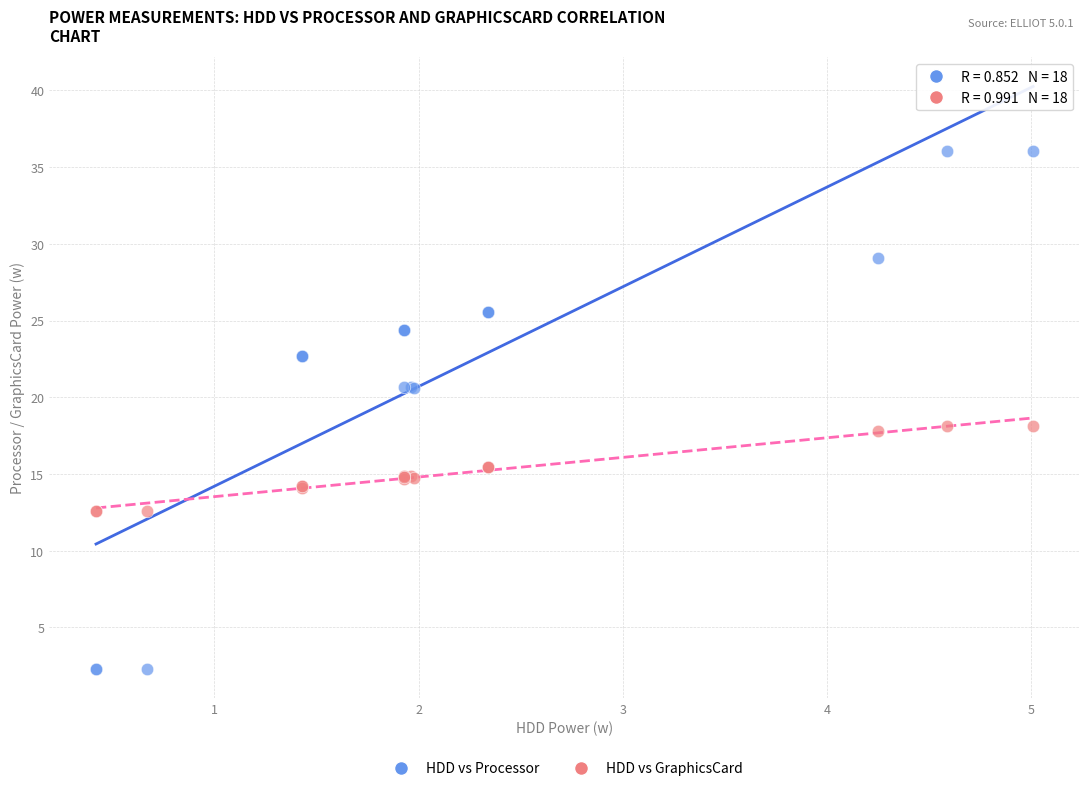

What are all the series names shown in the legend?

HDD vs Processor, HDD vs GraphicsCard